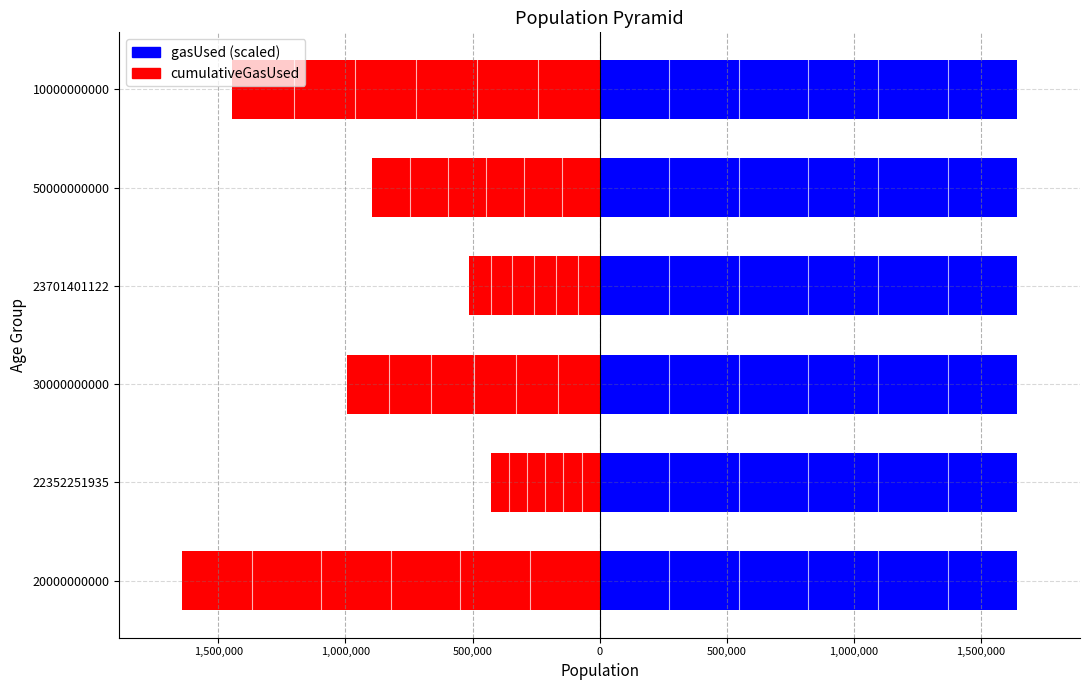

What is the average value of the cumulativeGasUsed series?

-986162.5